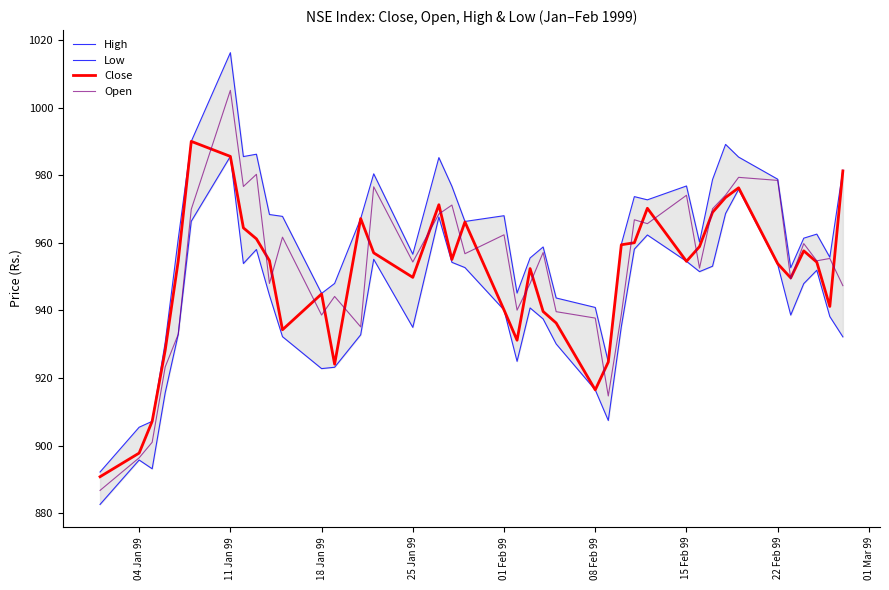

Does the chart display data point markers on the line(s)?

No